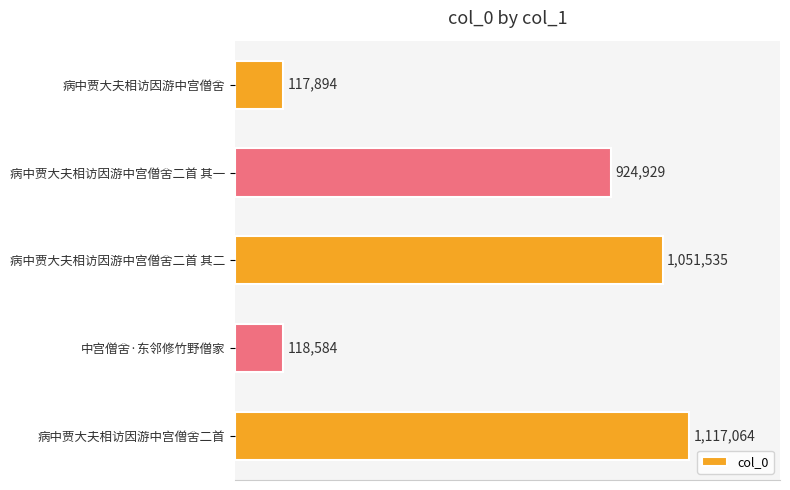

What is the smallest value displayed?

117894